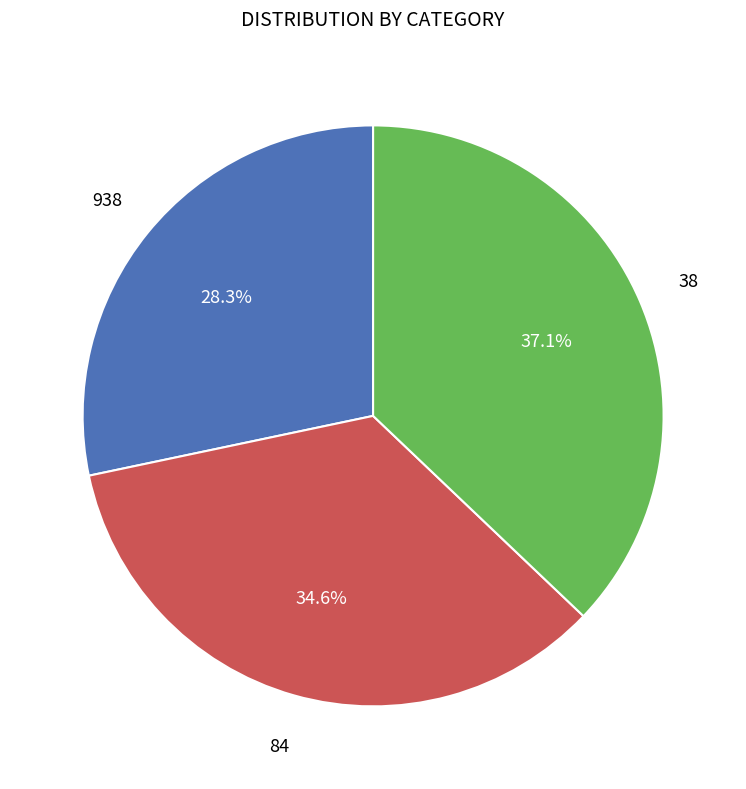

Is there any slice that represents more than half of the pie?

No